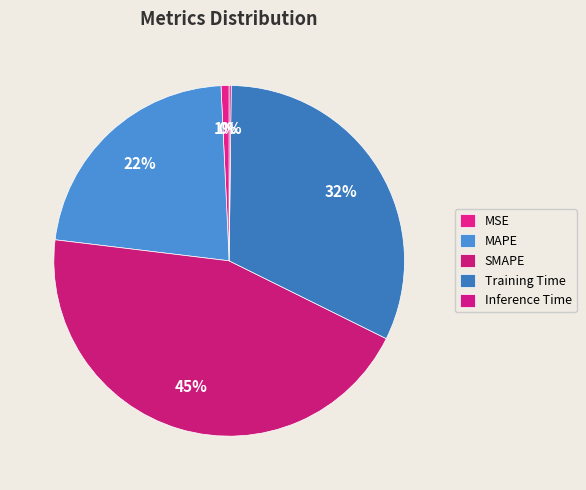

Which slice is the largest?

SMAPE